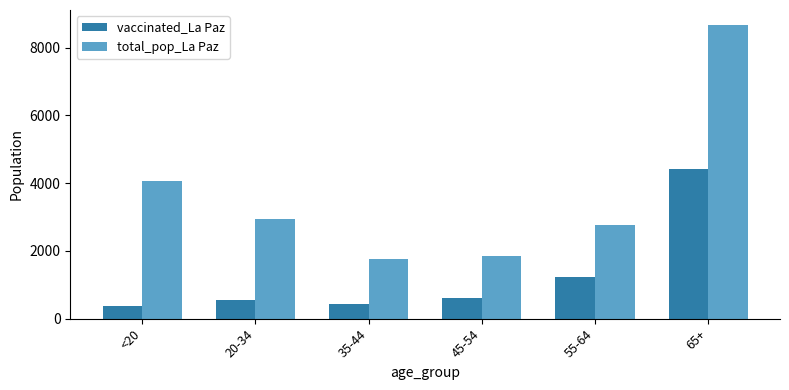

The value of total_pop_La Paz at 65+ is 11560. True or false?

False